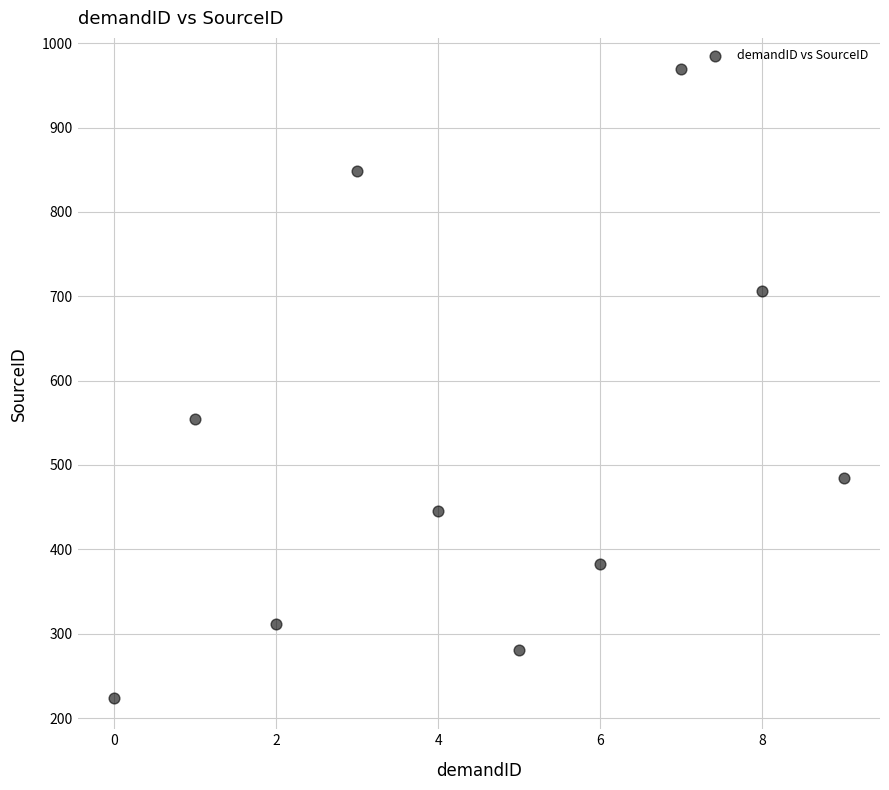

What is the range of Y values (max minus min)?

745